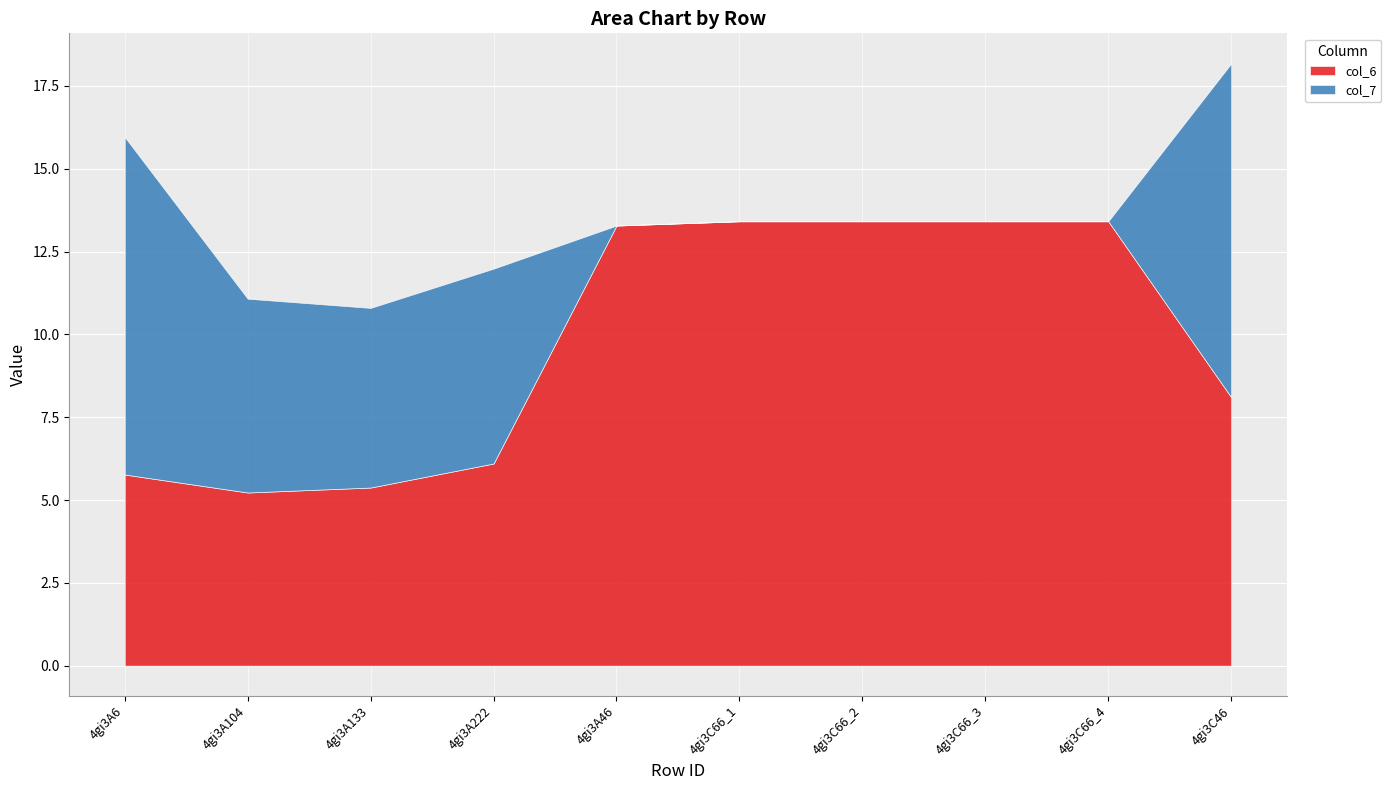

What is the label of the 2nd point from the right?

4gi3C66_4